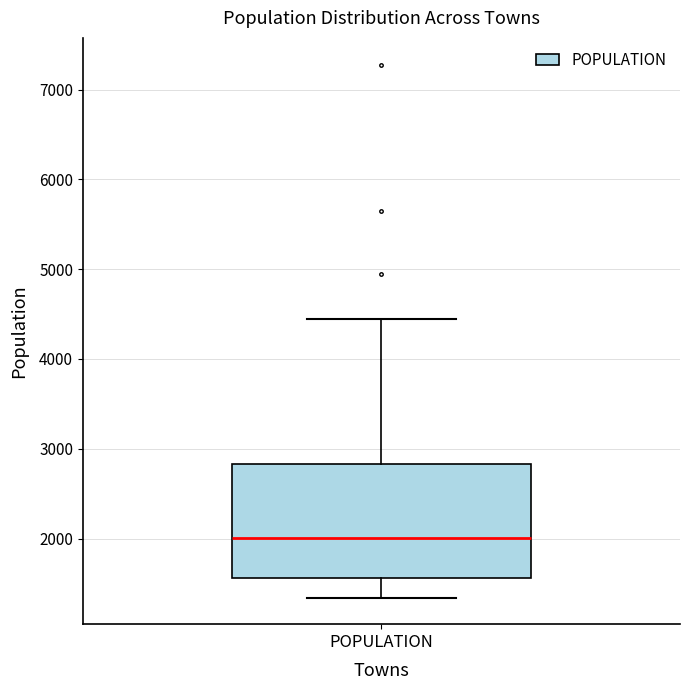

Transcribe this box plot: give where the median line is, the range the box spans, and where the two whiskers end, as read against the y-axis. The values are not printed on the chart, so give them approximately, as read against the axis.

median 2000, box 1600 to 2800, whiskers 1300 to 4400